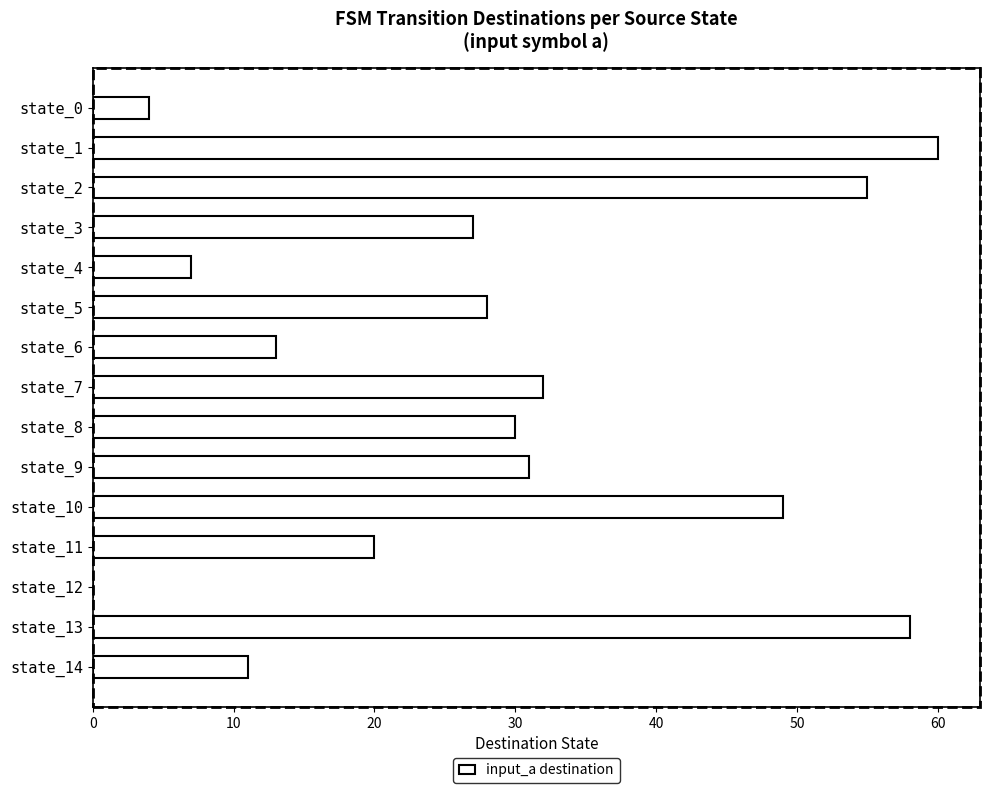

The value at state_13 is 36. True or false?

False